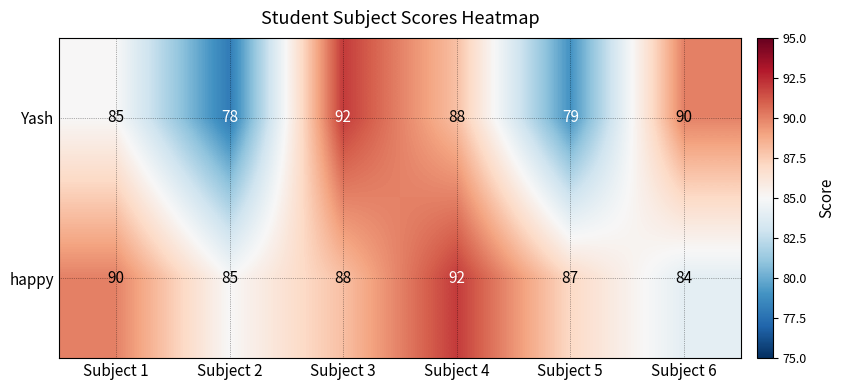

Which series has the widest spread of values?

Yash